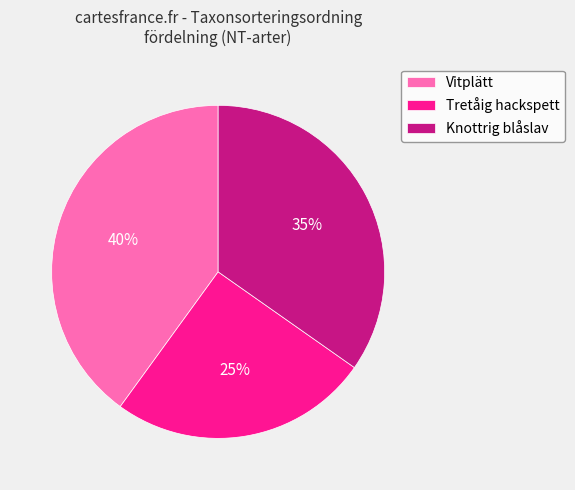

Rank the categories by value from highest to lowest.

Vitplätt, Knottrig blåslav, Tretåig hackspett